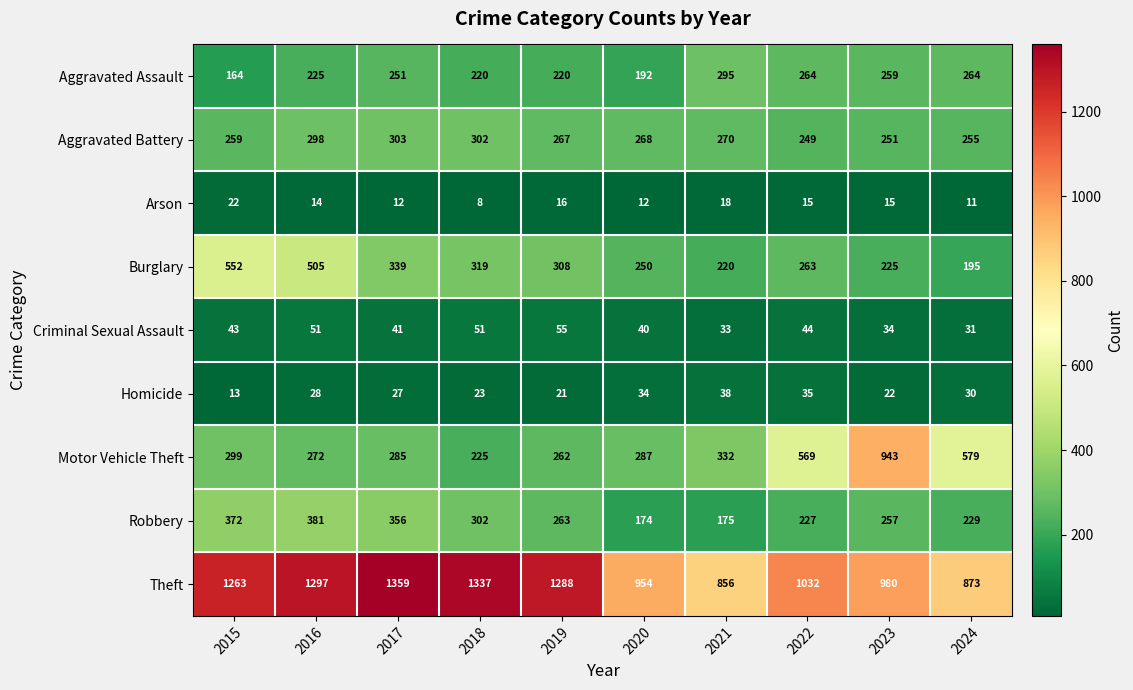

Which series has the largest total across all categories?

Theft